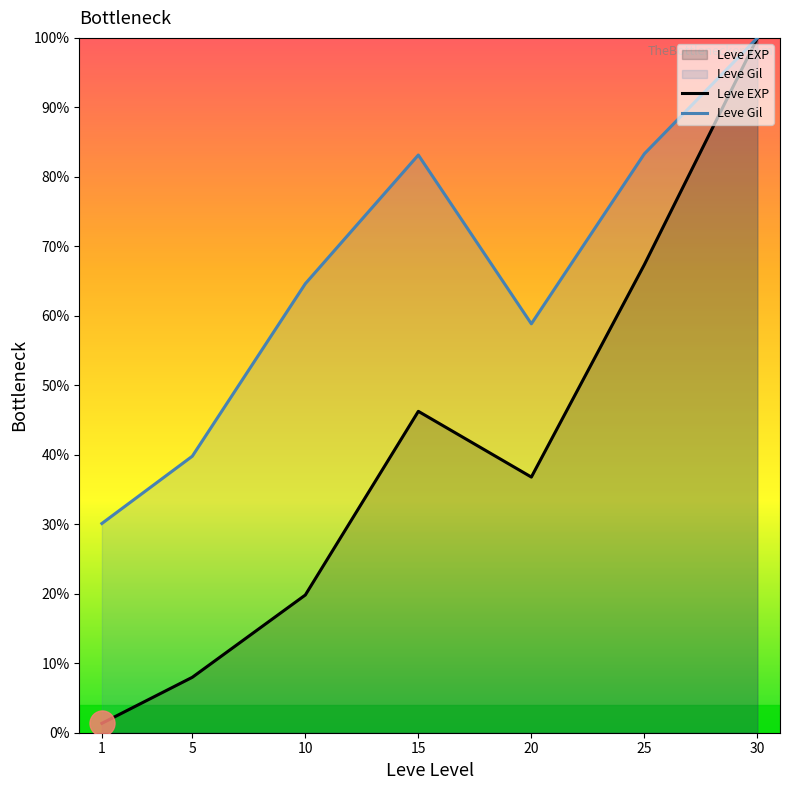

Which has a higher value, 15 or 10?

15